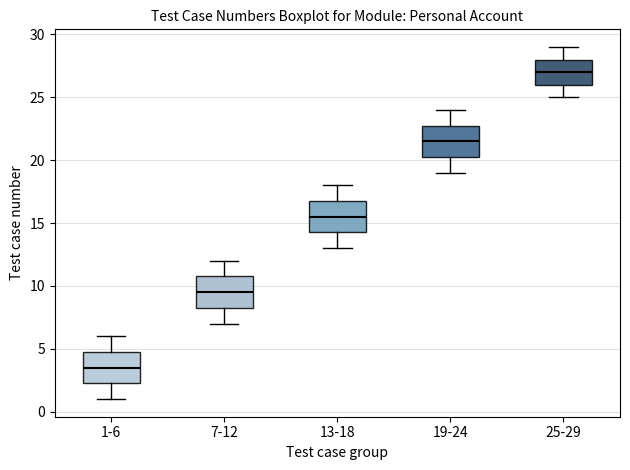

Which box has the lowest median line?

1-6